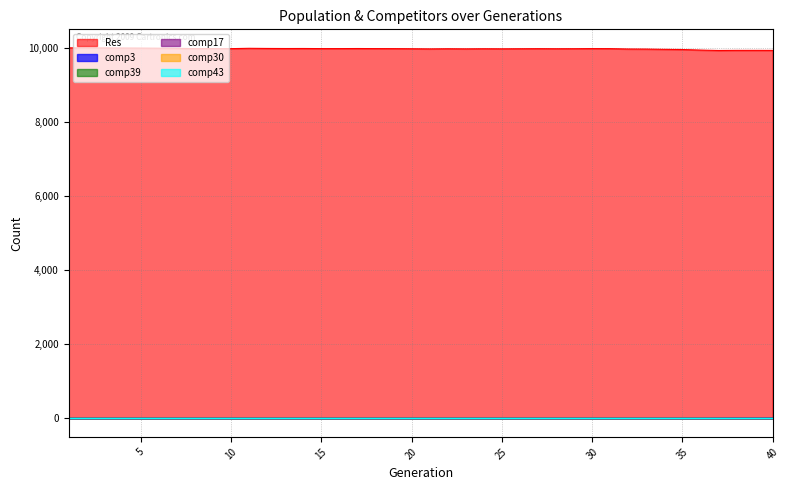

Reading left to right, transcribe all the data shown in this chart.

Res: 10000	9998	9998	9996	9994	9991	9986	9980	9981	9979	9988	9984	9982	9983	9980	9980	9982	9980	9979	9976	9972	9976	9973	9976	9974	9976	9978	9976	9977	9980	9979	9969	9967	9960	9955	9940	9929	9932	9932	9931
comp3: 0	0	0	0	0	0	0	0	0	0	0	0	0	0	0	0	0	0	0	0	0	0	0	0	0	0	0	0	0	0	0	0	0	0	0	0	1	2	2	3
comp39: 0	0	0	0	0	0	0	0	0	0	0	0	0	0	0	0	0	0	0	0	0	0	0	0	0	0	0	0	0	0	0	0	0	0	0	0	0	0	0	0
comp17: 0	0	0	0	0	0	0	0	0	0	0	0	0	0	0	0	0	0	0	0	0	0	0	0	0	0	0	0	0	0	0	0	0	0	0	0	0	0	0	0
comp30: 0	0	0	0	0	0	0	0	0	0	0	0	0	0	0	0	0	0	0	0	0	0	0	0	0	0	0	0	0	0	0	0	0	0	0	0	0	0	0	0
comp43: 0	0	0	0	0	0	0	0	0	0	0	0	0	0	0	0	0	0	0	0	0	0	0	0	0	0	0	0	0	0	0	0	0	0	0	0	0	0	0	0